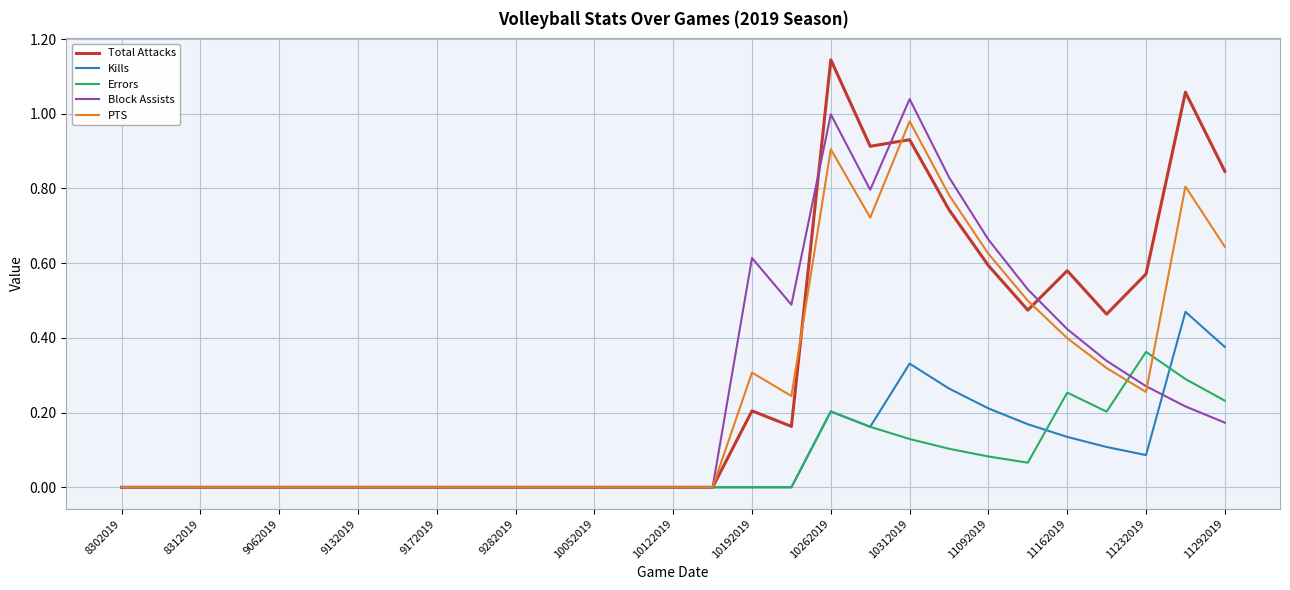

Rank the series by their maximum value, from highest to lowest.

Total Attacks, Block Assists, PTS, Kills, Errors